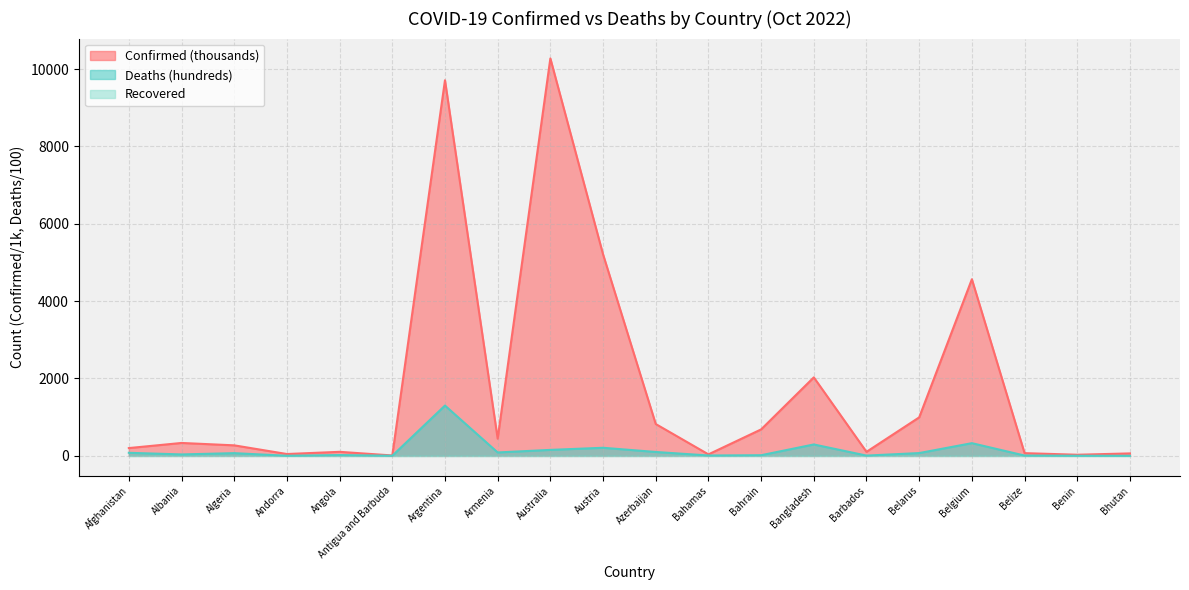

True or false: Confirmed and Deaths intersect in this chart.

False